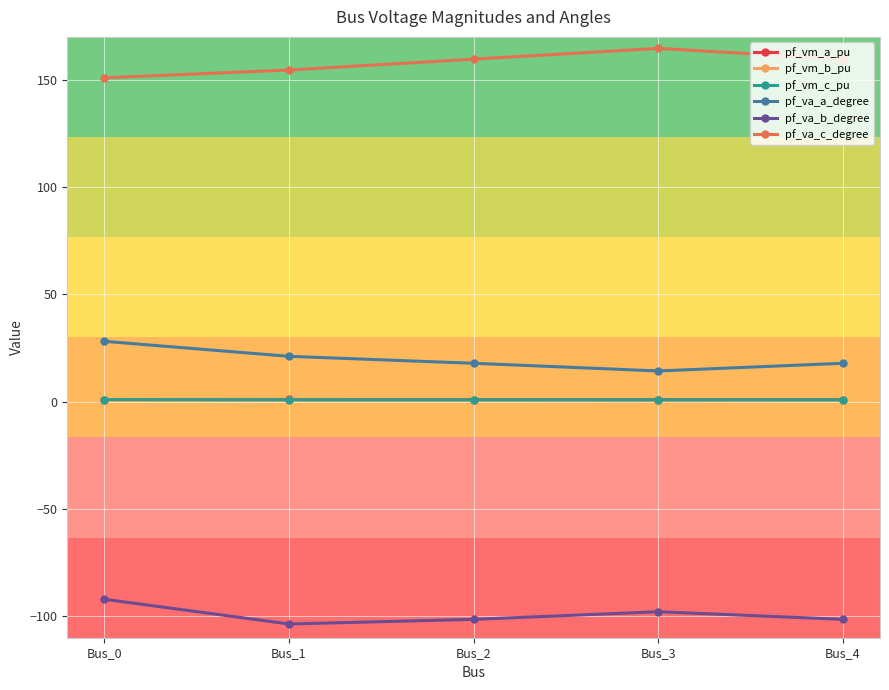

The value of pf_va_c_degree at Bus_0 is 150.9. True or false?

True